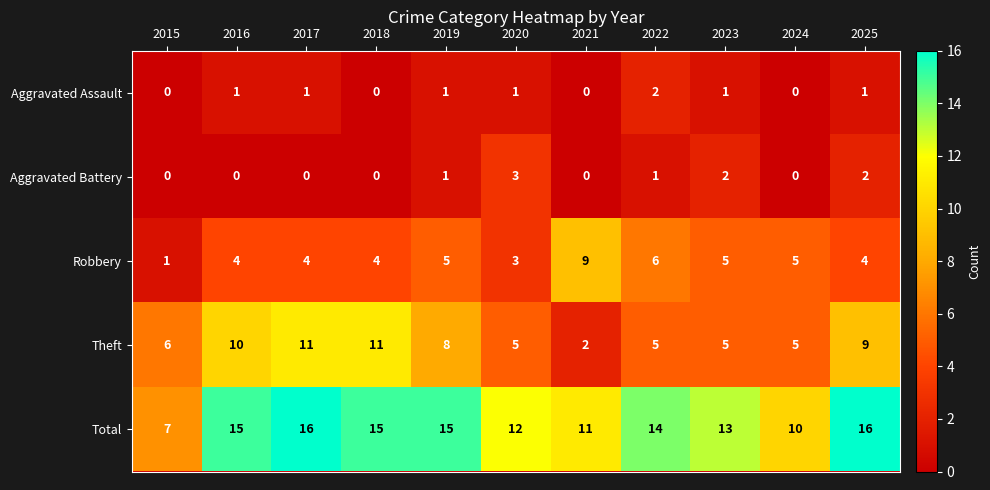

At how many categories does at least one series exceed 5?

11